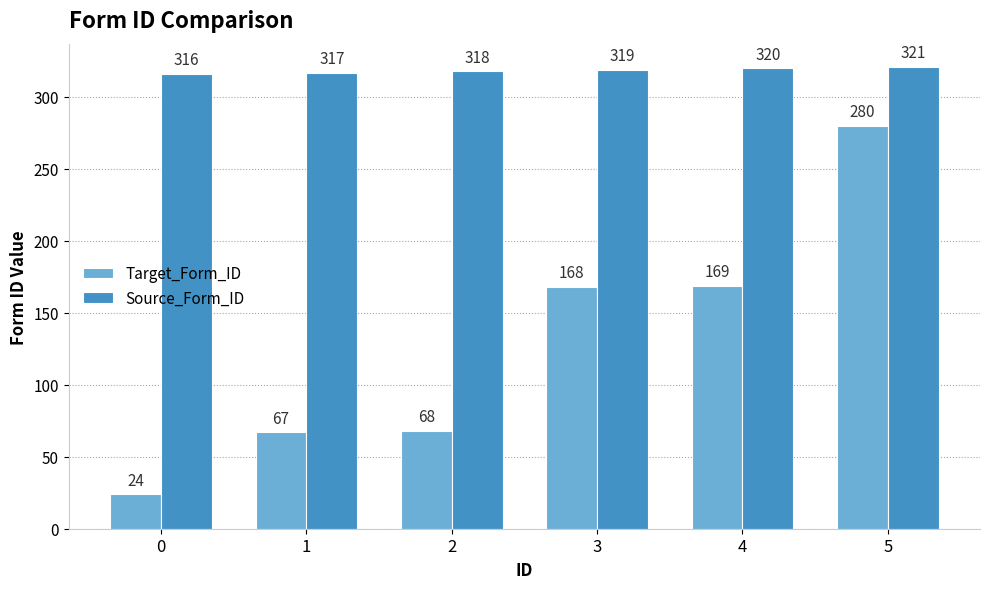

What is the value of the Target_Form_ID bar at the 2nd from the left?

67